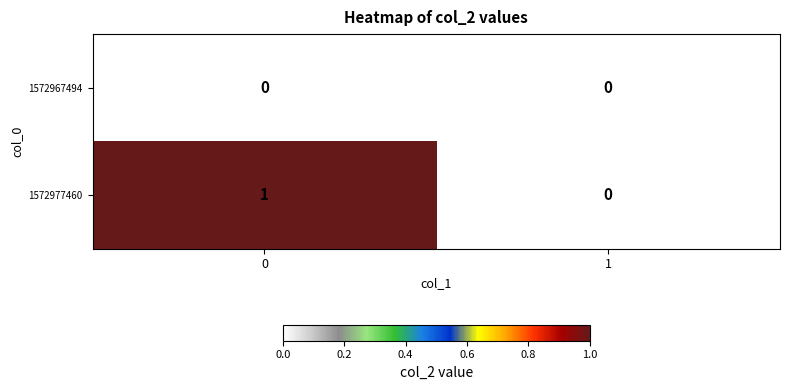

Which series has the largest total across all categories?

1572977460